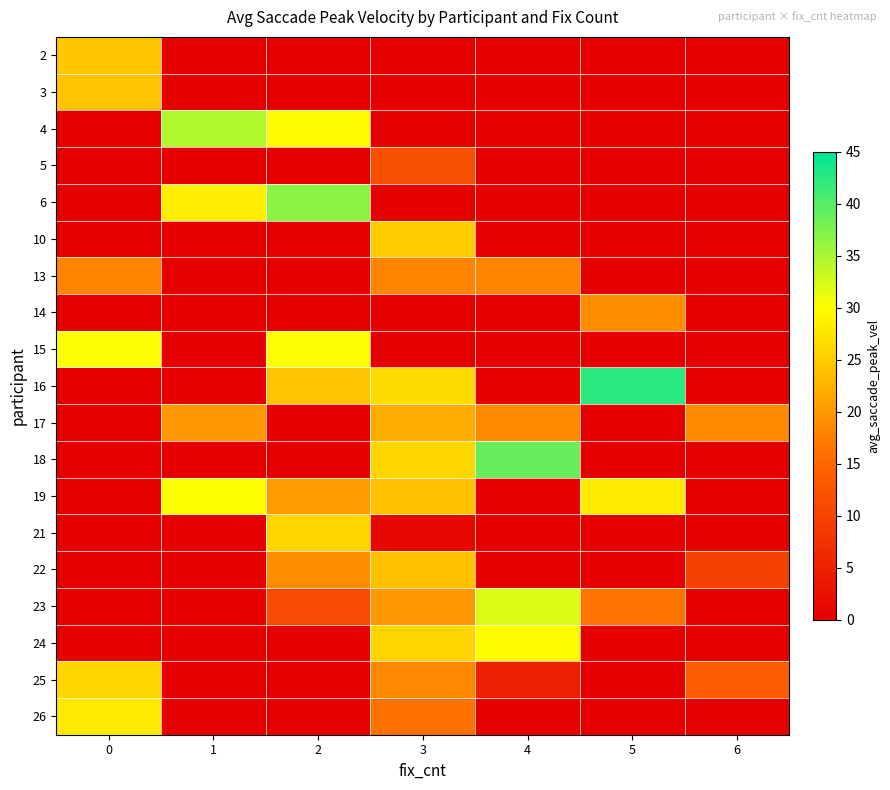

At which category is the sum across all series the highest?

3